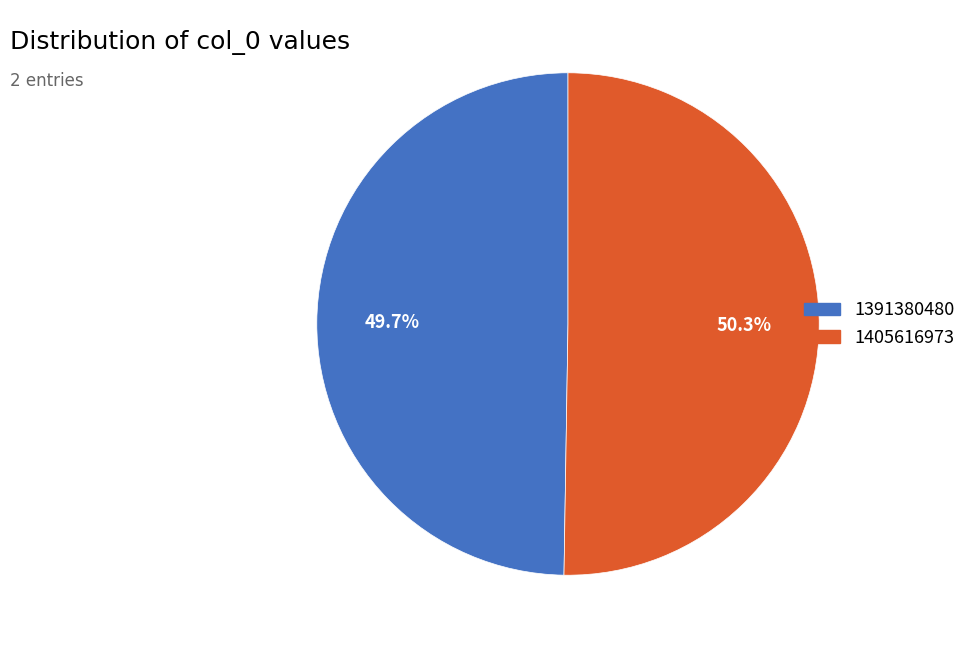

What percentage is the 1405616973 slice, to the nearest percent?

50%